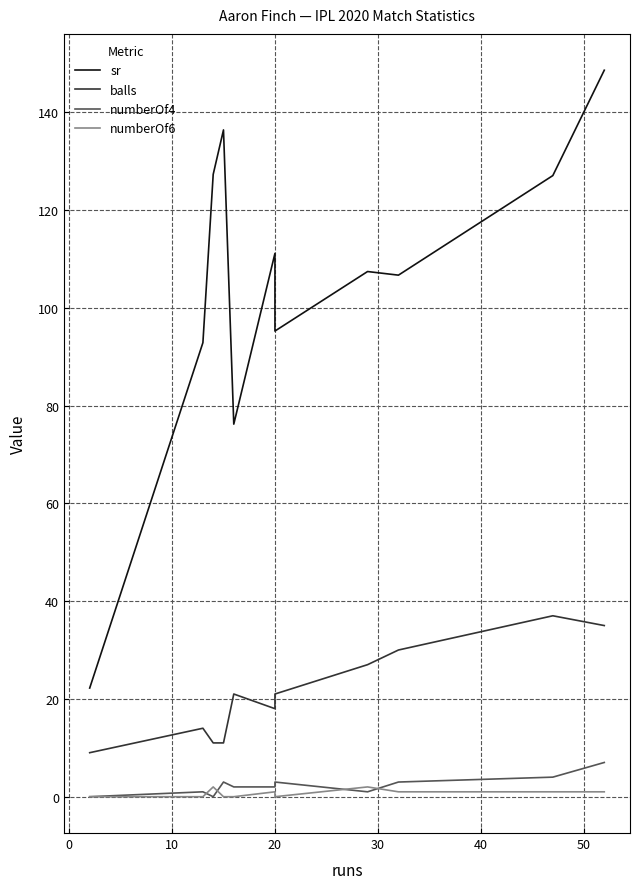

Is this an area chart (filled region under the line)?

No